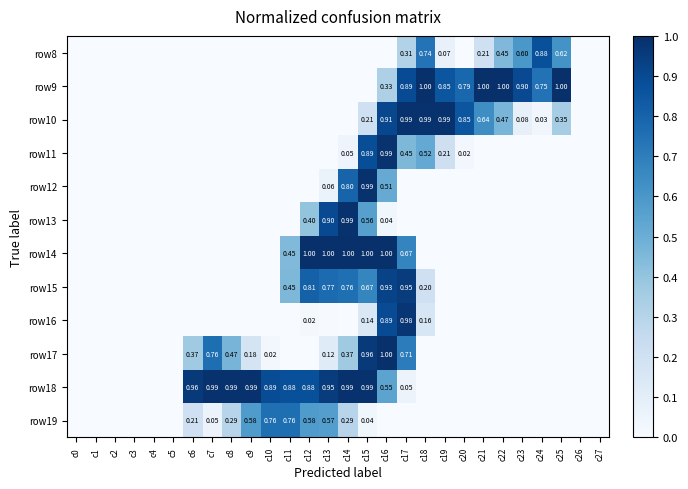

Is the value of row16 at c16 greater than the value of row11 at c16?

No